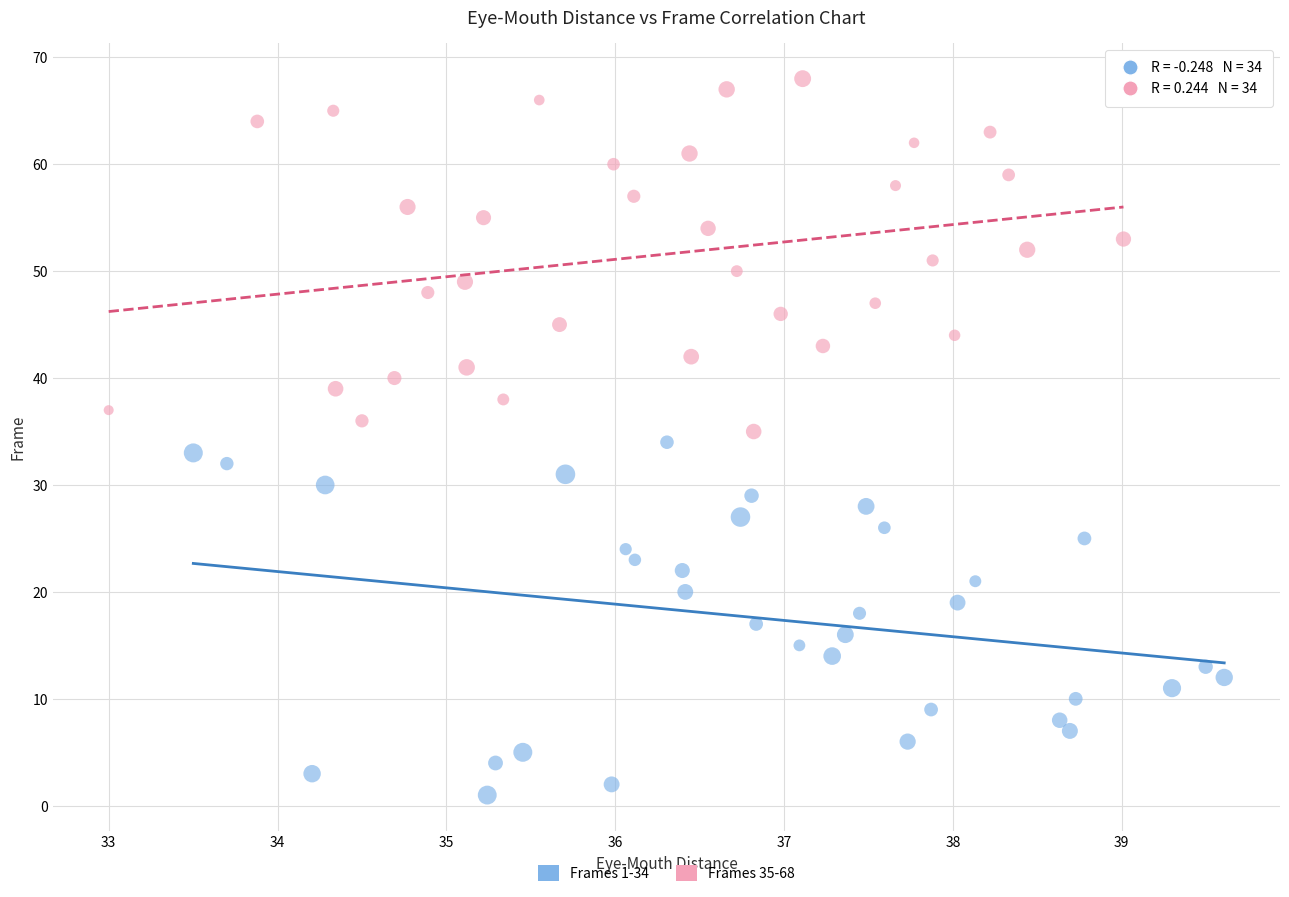

Which series reaches the minimum Y coordinate?

Frames 1-34